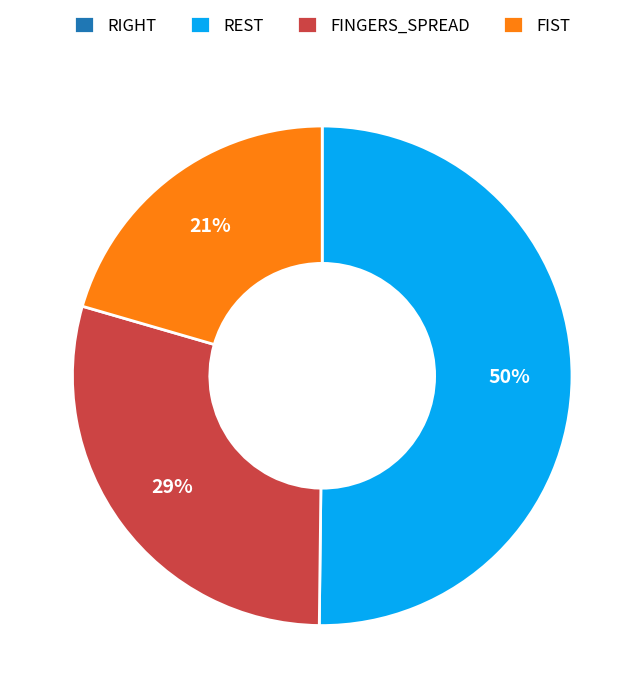

To the nearest percent, what portion does FINGERS_SPREAD represent?

29%